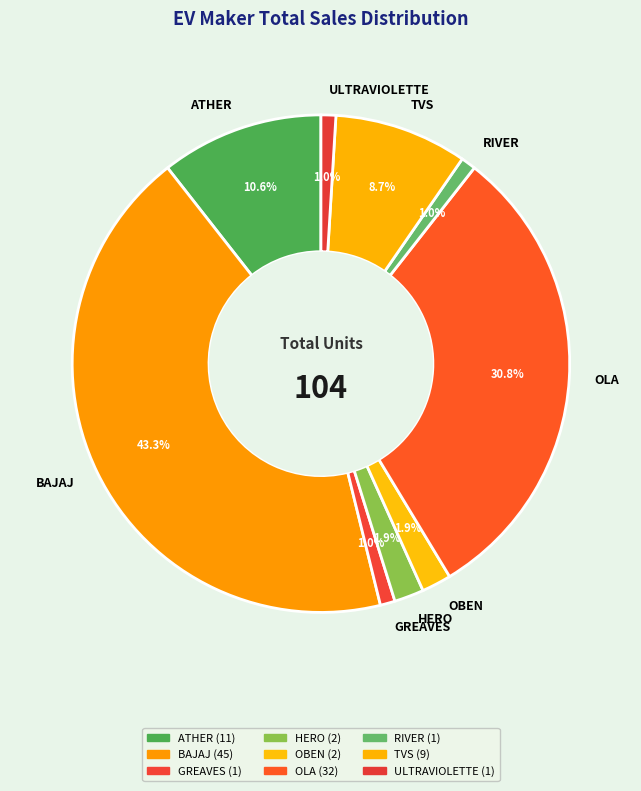

What is the largest slice in the pie chart?

BAJAJ